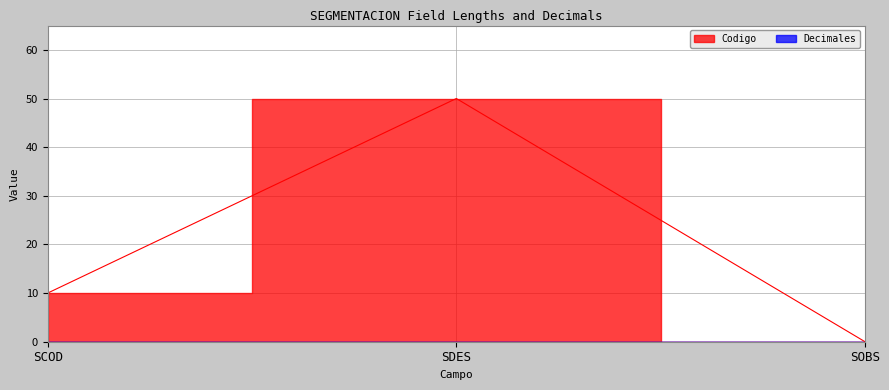

What position from the right is SOBS?

1